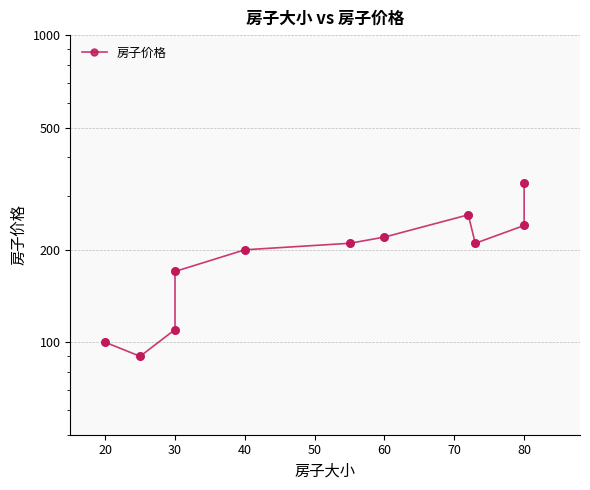

What is the ratio of the value at 20 to the value at 80?

0.3